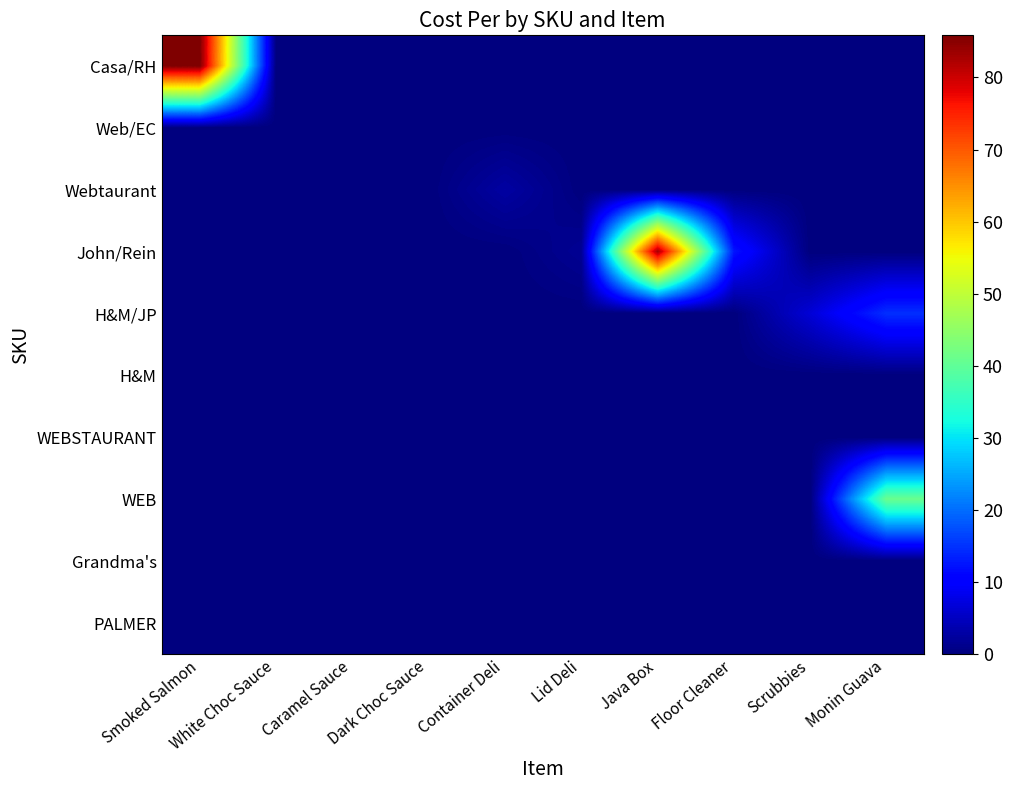

Reading left to right, extract all data points from this chart.

Casa/RH: Smoked Salmon=85.8	White Choc Sauce=0.0	Caramel Sauce=0.0	Dark Choc Sauce=0.0	Container Deli=0.0	Lid Deli=0.0	Java Box=0.0	Floor Cleaner=0.0	Scrubbies=0.0	Monin Guava=0.0
Web/EC: Smoked Salmon=0.0	White Choc Sauce=0.0	Caramel Sauce=0.0	Dark Choc Sauce=0.0	Container Deli=0.0	Lid Deli=0.0	Java Box=0.0	Floor Cleaner=0.0	Scrubbies=0.0	Monin Guava=0.0
Webtaurant: Smoked Salmon=0.0	White Choc Sauce=0.0	Caramel Sauce=0.0	Dark Choc Sauce=0.0	Container Deli=2.7	Lid Deli=0.0	Java Box=0.0	Floor Cleaner=0.0	Scrubbies=0.0	Monin Guava=0.0
John/Rein: Smoked Salmon=0.0	White Choc Sauce=0.0	Caramel Sauce=0.0	Dark Choc Sauce=0.0	Container Deli=0.0	Lid Deli=1.6	Java Box=83.3	Floor Cleaner=12.6	Scrubbies=0.0	Monin Guava=0.0
H&M/JP: Smoked Salmon=0.0	White Choc Sauce=0.0	Caramel Sauce=0.0	Dark Choc Sauce=0.0	Container Deli=0.0	Lid Deli=0.0	Java Box=0.0	Floor Cleaner=0.0	Scrubbies=6.6	Monin Guava=14.8
H&M: Smoked Salmon=0.0	White Choc Sauce=0.0	Caramel Sauce=0.0	Dark Choc Sauce=0.0	Container Deli=0.0	Lid Deli=0.0	Java Box=0.0	Floor Cleaner=0.0	Scrubbies=0.0	Monin Guava=0.0
WEBSTAURANT: Smoked Salmon=0.0	White Choc Sauce=0.0	Caramel Sauce=0.0	Dark Choc Sauce=0.0	Container Deli=0.0	Lid Deli=0.0	Java Box=0.0	Floor Cleaner=0.0	Scrubbies=0.0	Monin Guava=0.0
WEB: Smoked Salmon=0.0	White Choc Sauce=0.0	Caramel Sauce=0.0	Dark Choc Sauce=0.0	Container Deli=0.0	Lid Deli=0.0	Java Box=0.0	Floor Cleaner=0.0	Scrubbies=0.0	Monin Guava=41.2
Grandma's: Smoked Salmon=0.0	White Choc Sauce=0.0	Caramel Sauce=0.0	Dark Choc Sauce=0.0	Container Deli=0.0	Lid Deli=0.0	Java Box=0.0	Floor Cleaner=0.0	Scrubbies=0.0	Monin Guava=0.0
PALMER: Smoked Salmon=0.0	White Choc Sauce=0.0	Caramel Sauce=0.0	Dark Choc Sauce=0.0	Container Deli=0.0	Lid Deli=0.0	Java Box=0.0	Floor Cleaner=0.0	Scrubbies=0.0	Monin Guava=0.0